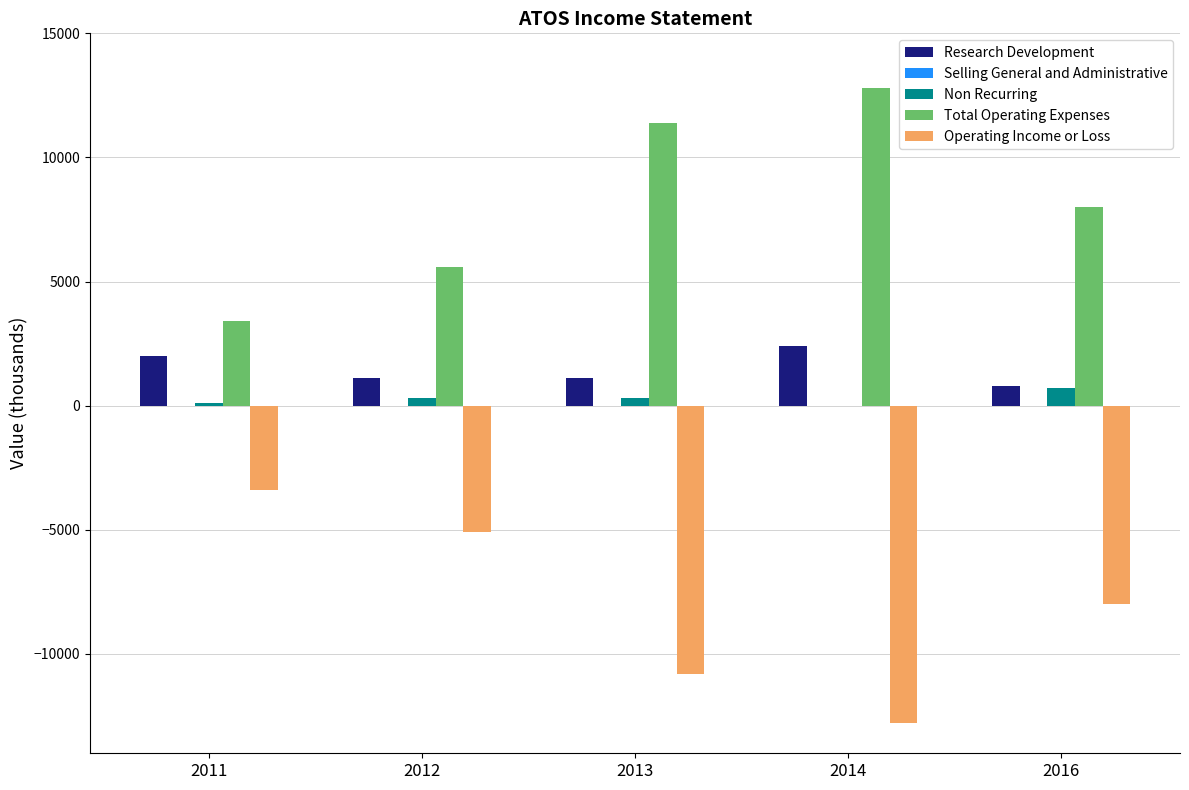

What is the maximum value shown in the chart?

12800